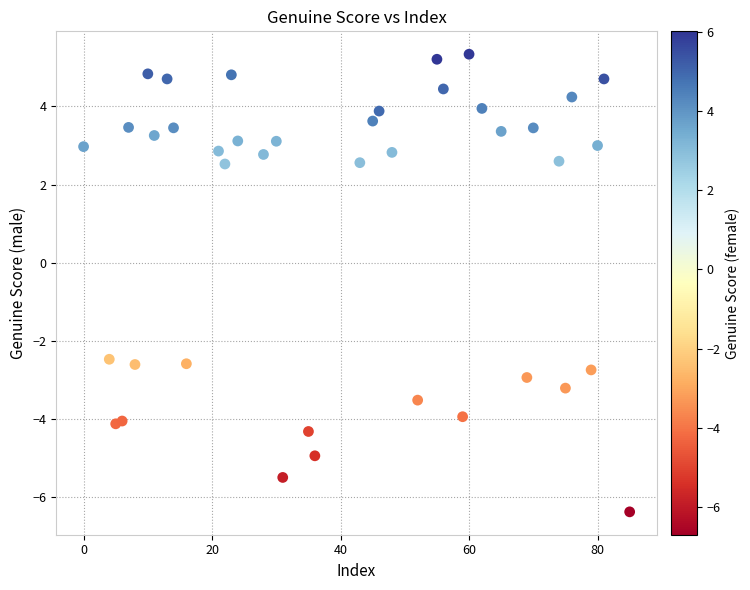

What is the range of X values (max minus min)?

85.0